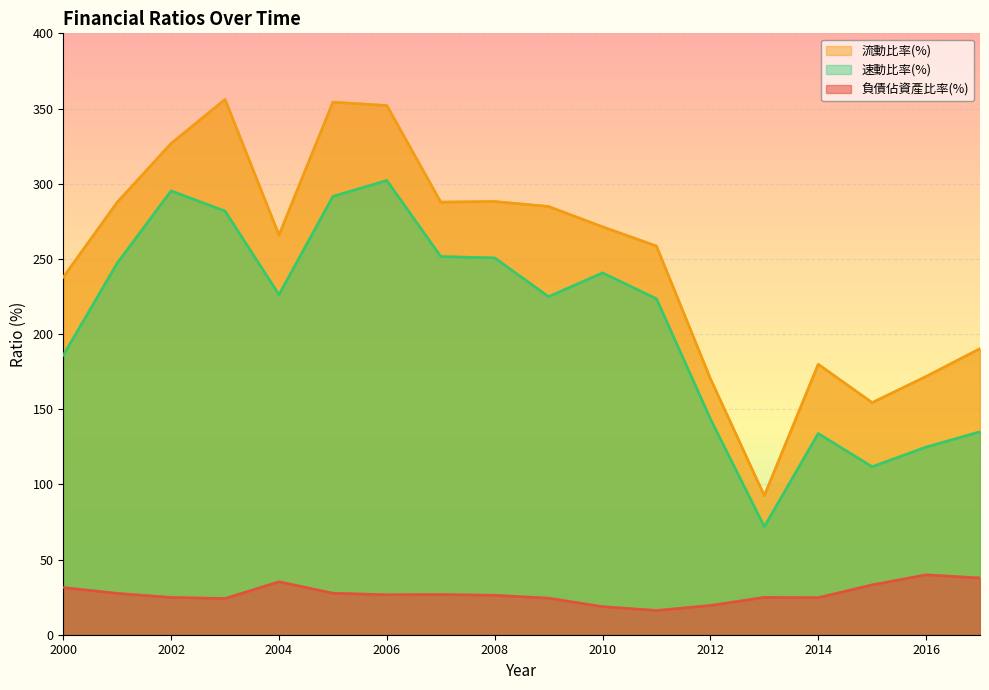

At which category does 負債佔資產比率(%) reach its first local peak?

2004